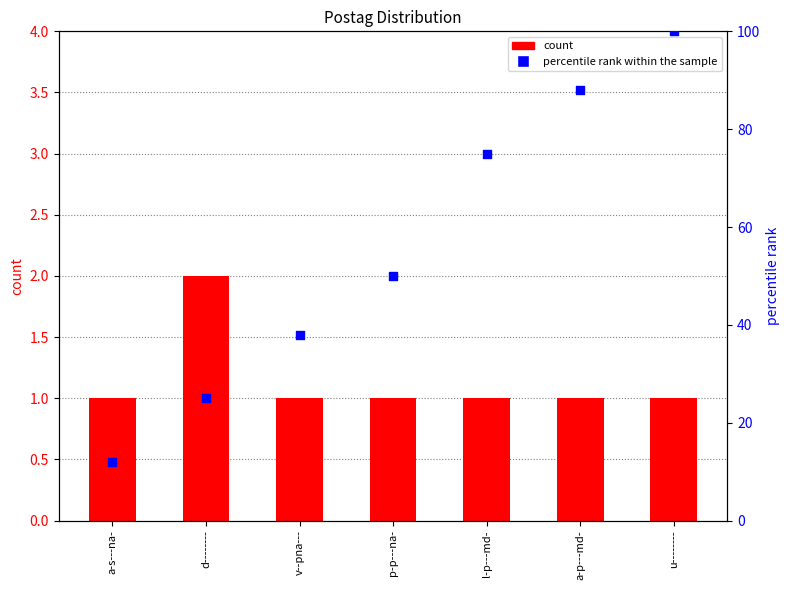

What is the total value across all series at v--pna---?

39